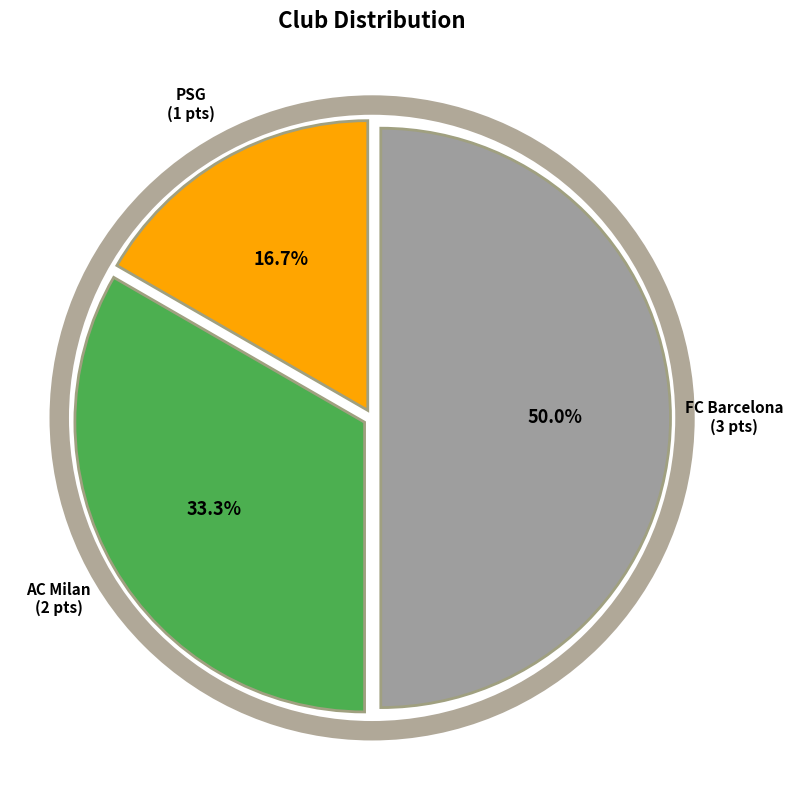

How many segments does this pie chart have?

3